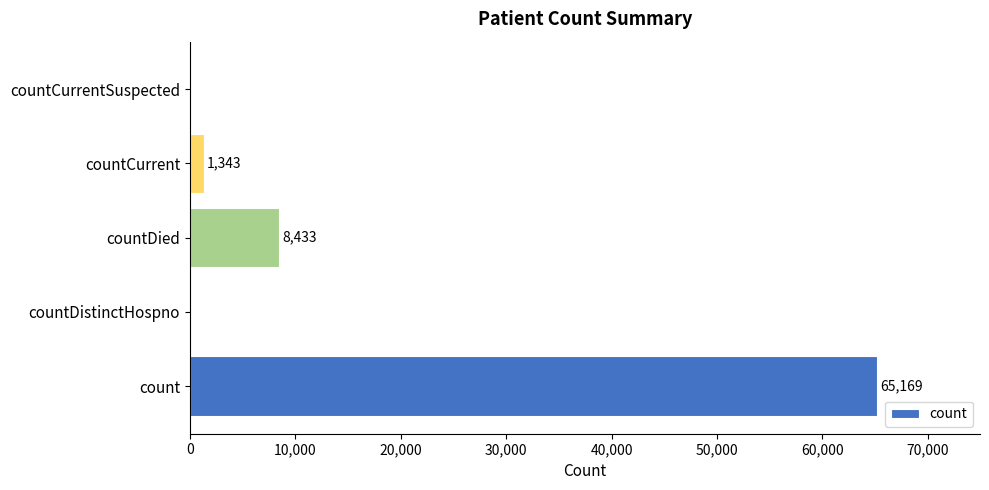

What is the change in value from count to countDied?

-56736